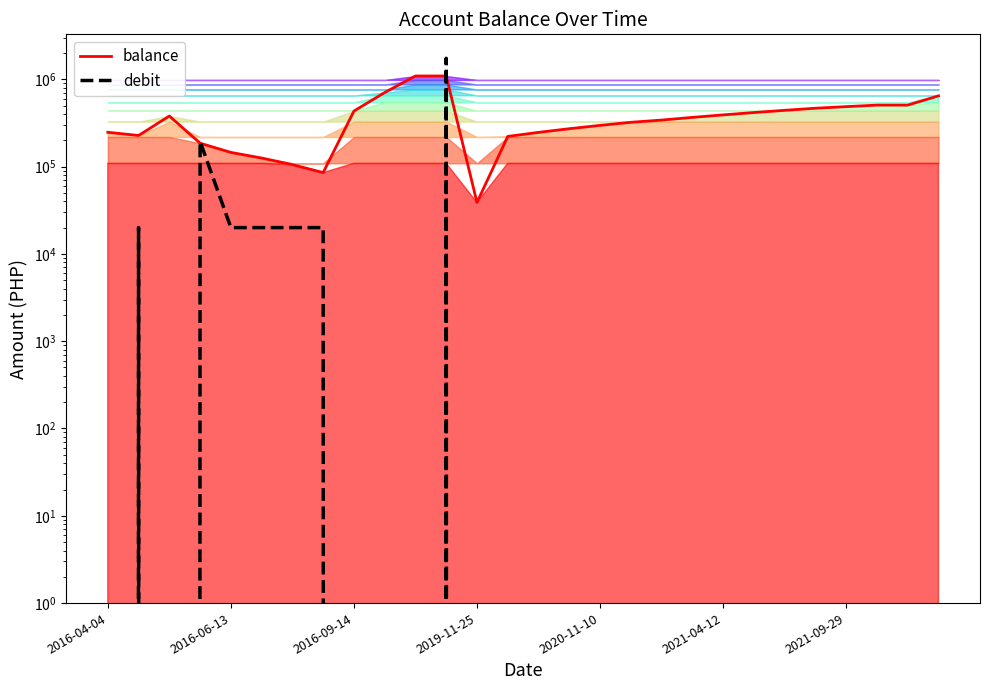

Between 2016-06-13 and 24, which series saw the biggest shift?

balance